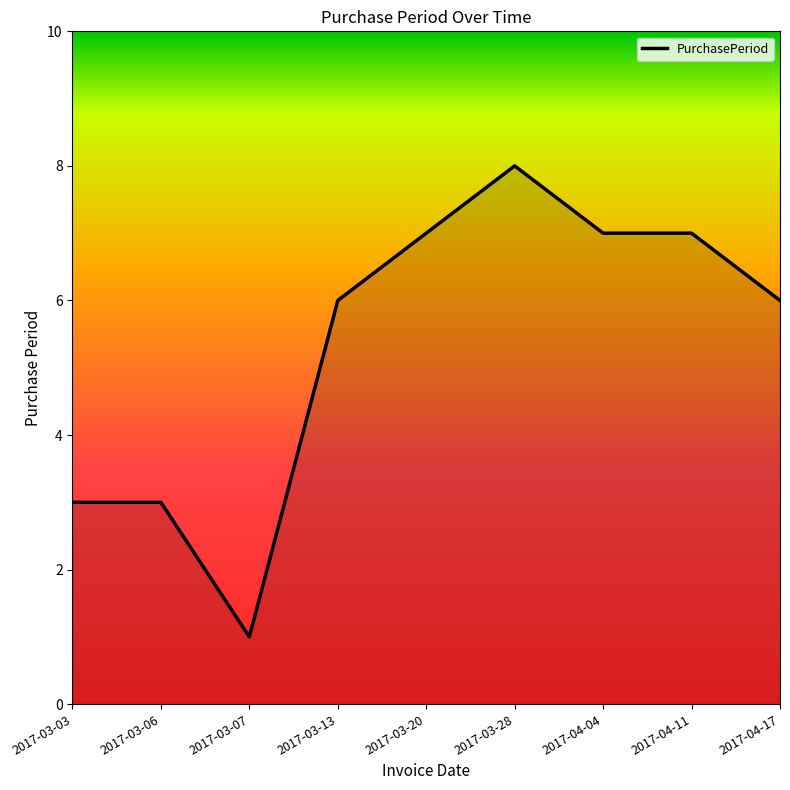

What is the average value?

5